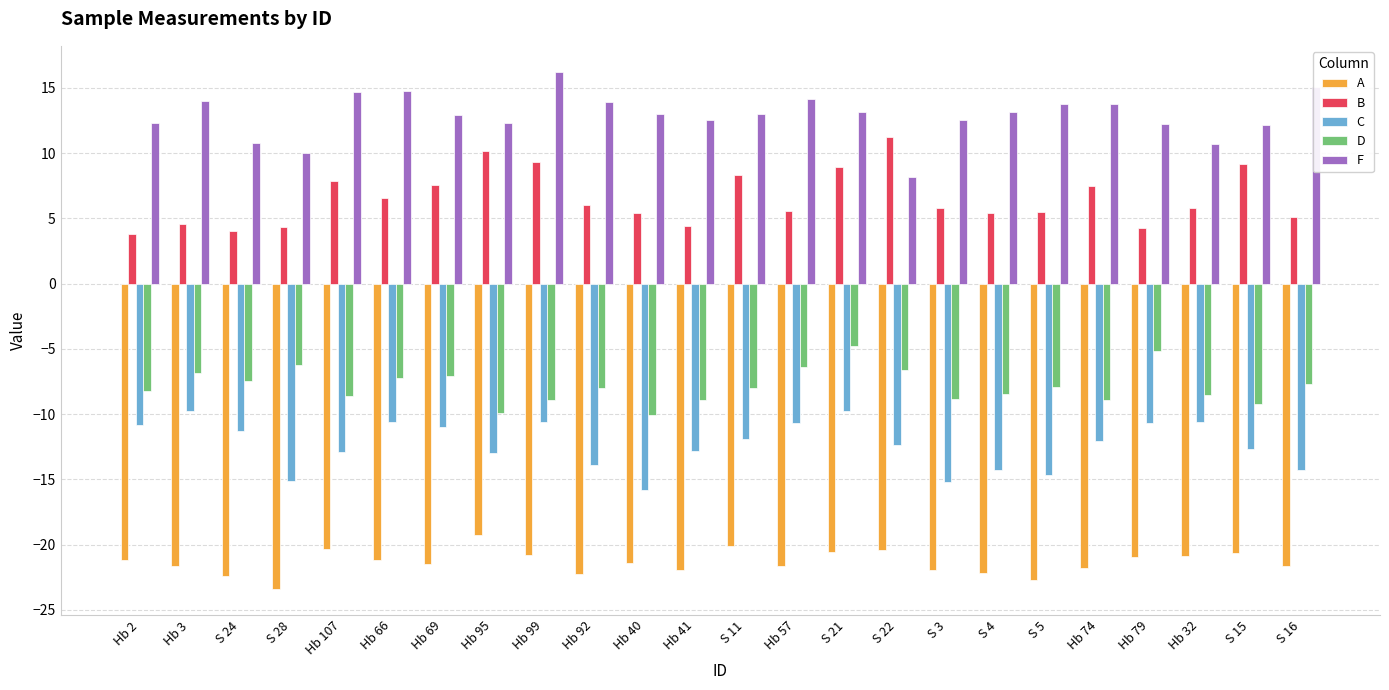

What is the total value across all series at S 3?

-27.7